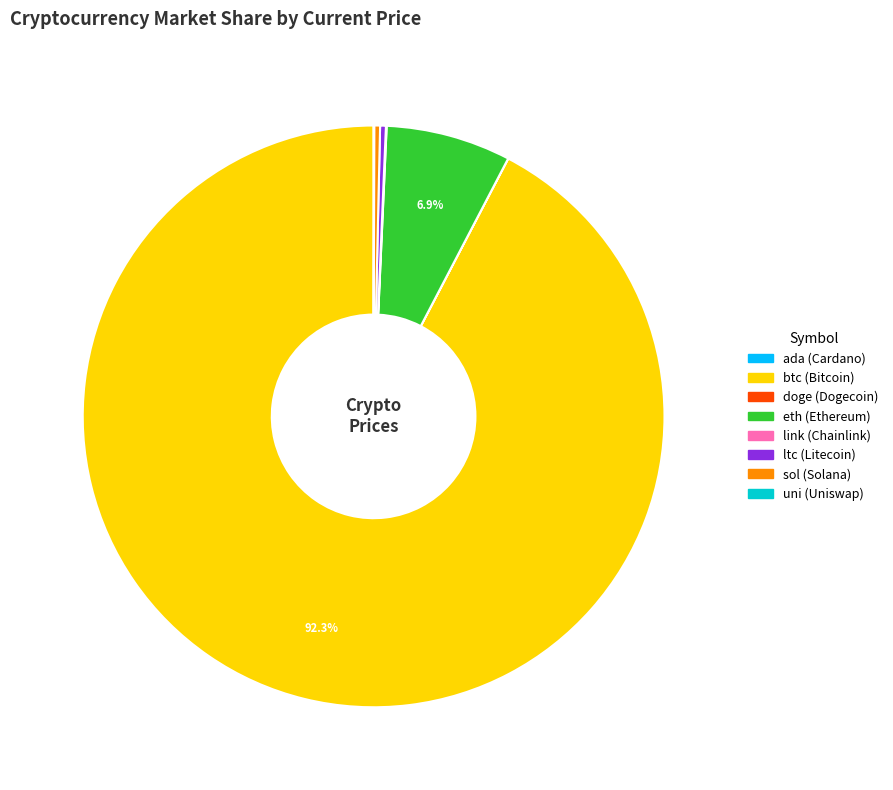

Is it true that ltc is 0% of the pie?

True